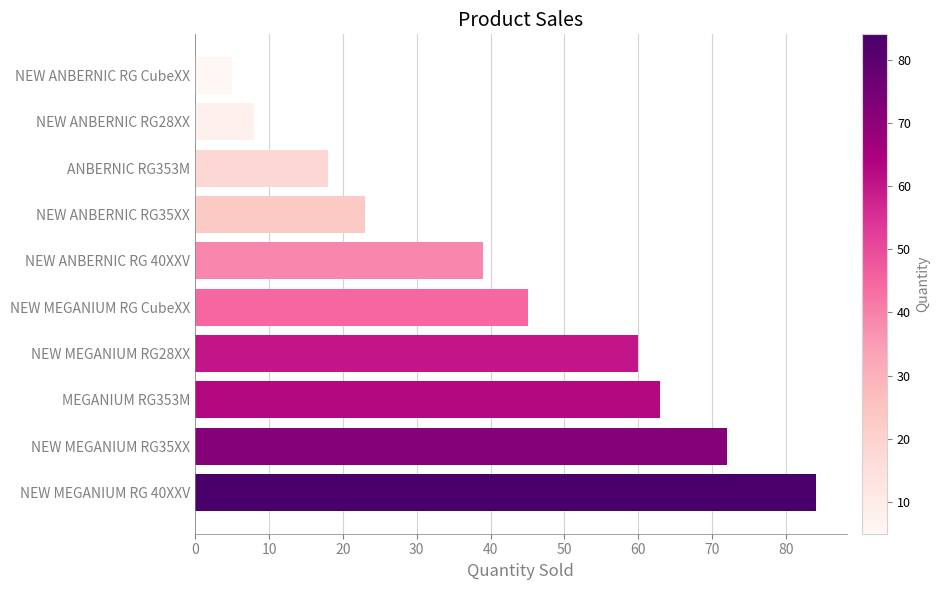

Rank the categories by value from lowest to highest.

NEW ANBERNIC RG CubeXX, NEW ANBERNIC RG28XX, ANBERNIC RG353M, NEW ANBERNIC RG35XX, NEW ANBERNIC RG 40XXV, NEW MEGANIUM RG CubeXX, NEW MEGANIUM RG28XX, MEGANIUM RG353M, NEW MEGANIUM RG35XX, NEW MEGANIUM RG 40XXV